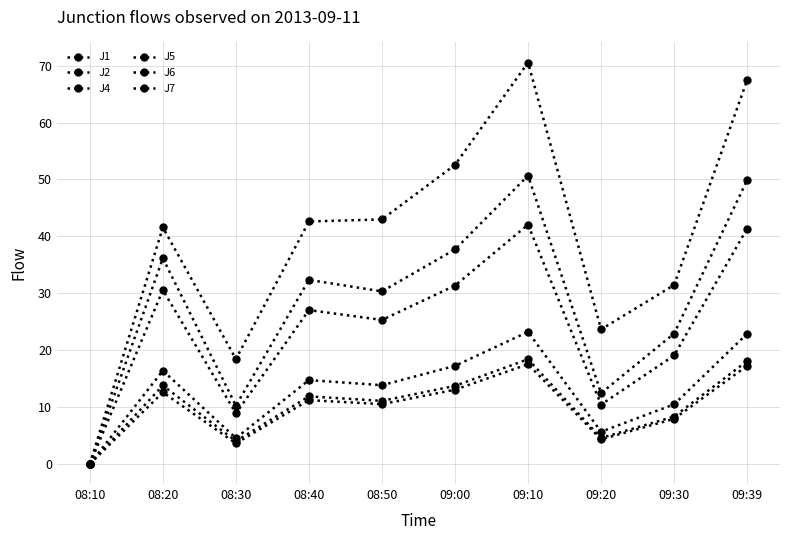

True or false: J7 and J6 cross at least once.

False